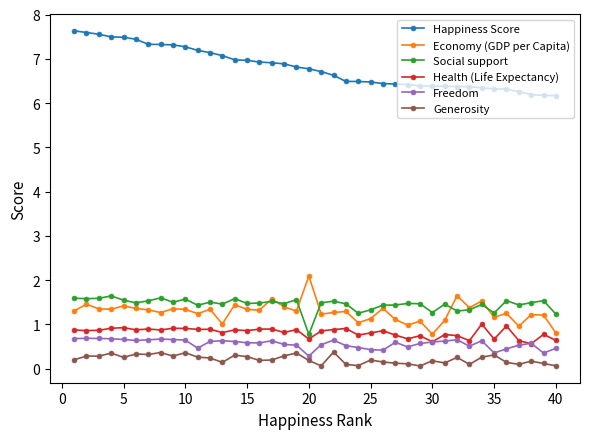

True or false: Happiness Score and Generosity cross at least once.

False